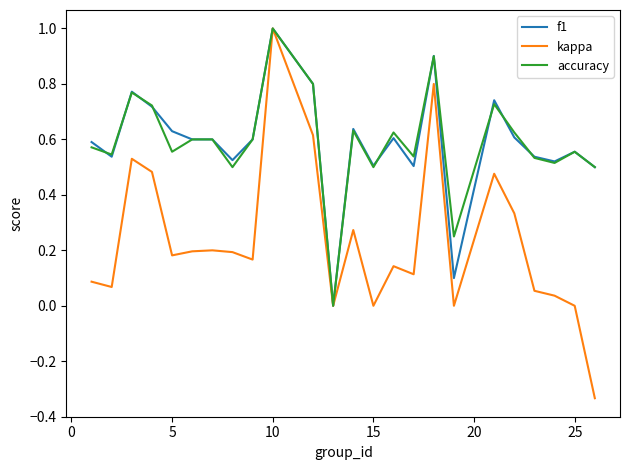

True or false: kappa has more than 0 points higher than both neighbors.

True